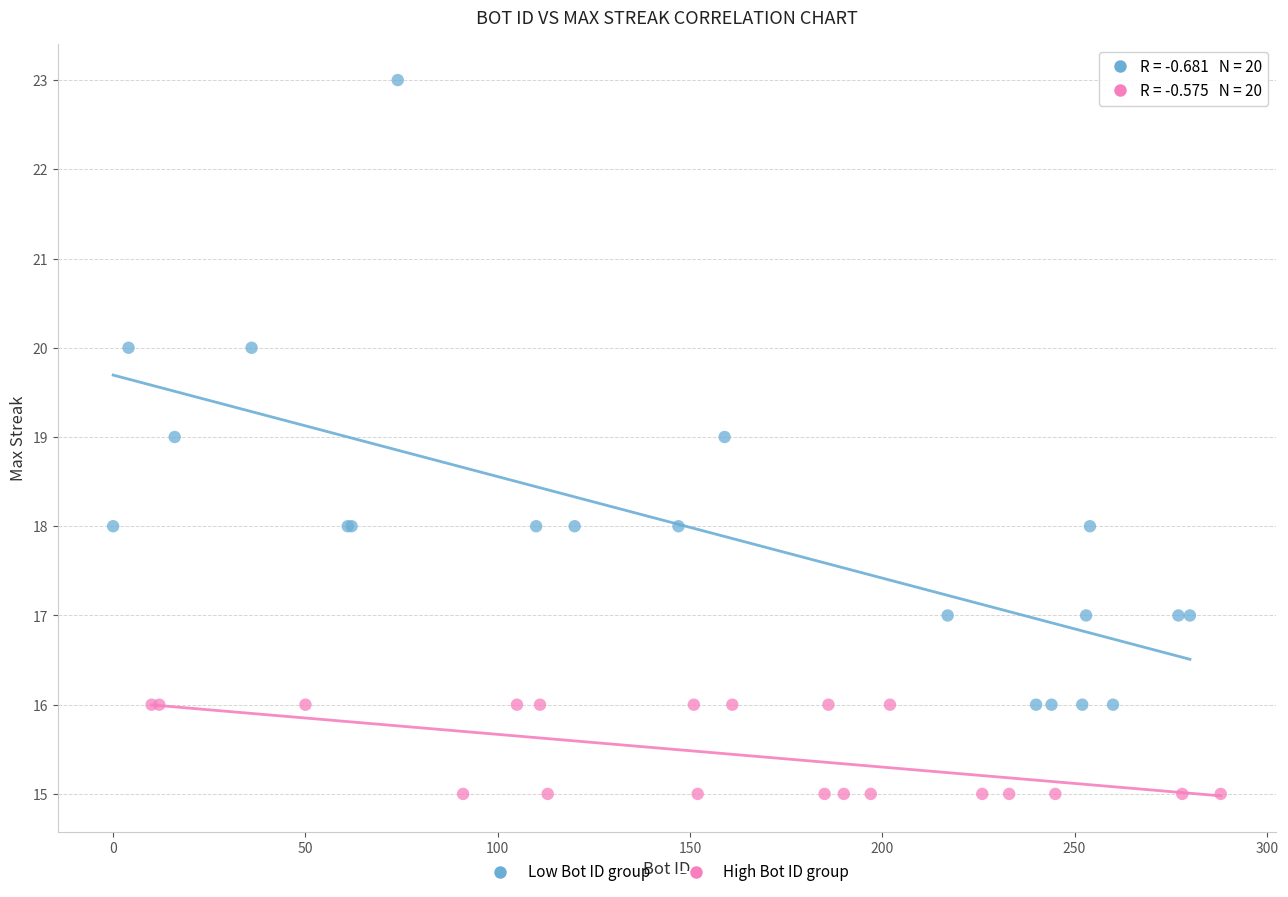

Which series has the widest spread of Y values?

Low Bot ID group